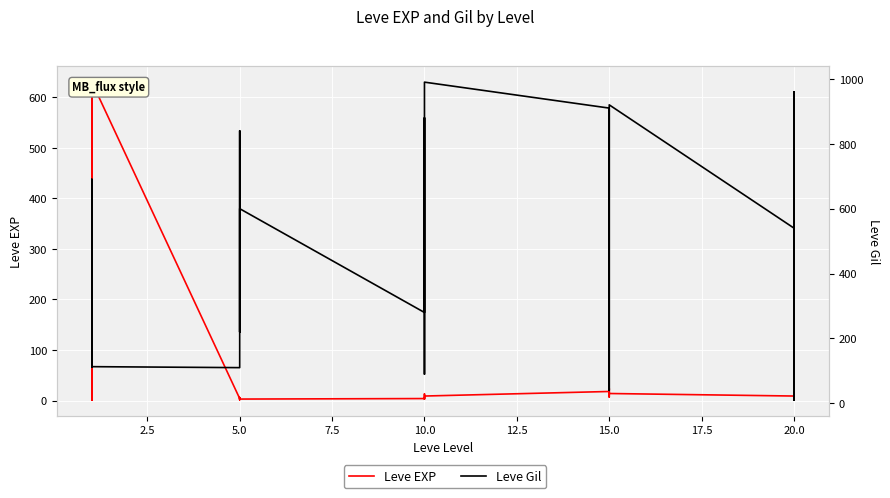

What is the difference between the second highest and second lowest values in the Leve Gil series?

920